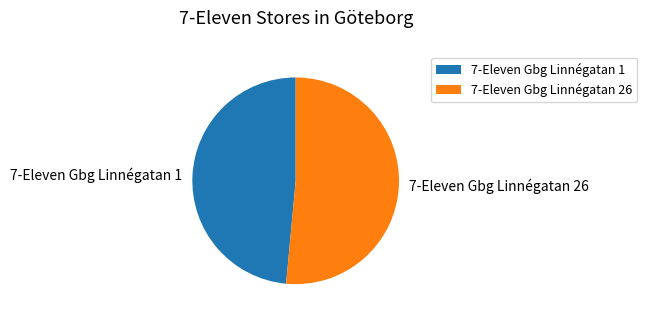

What is the largest slice in the pie chart?

7-Eleven Gbg Linnégatan 26